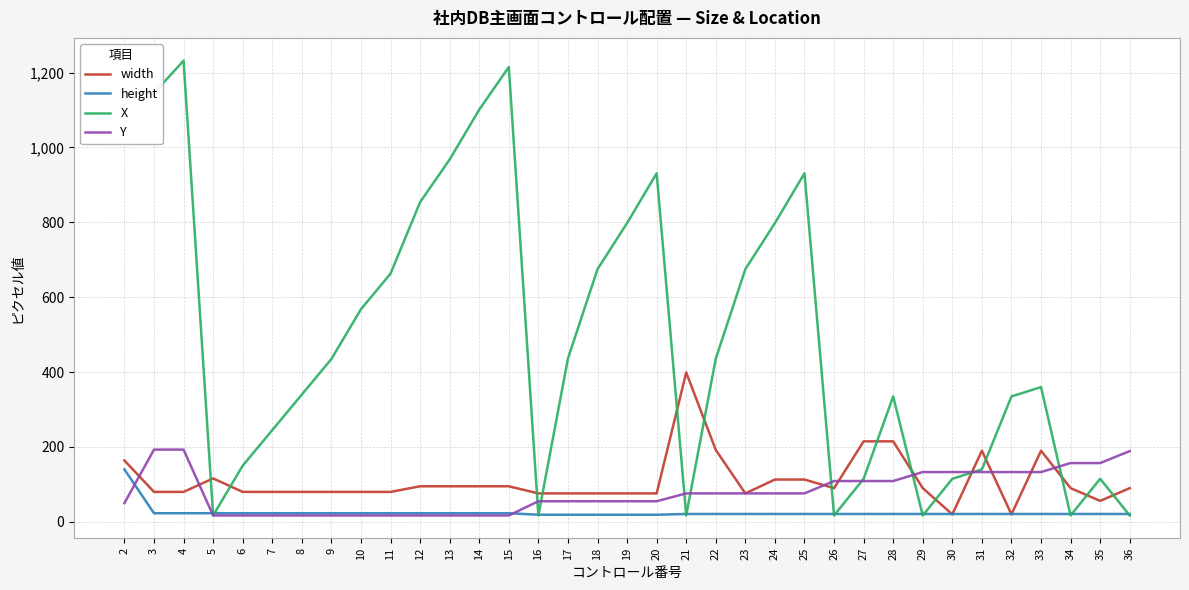

Does the chart display data point markers on the line(s)?

No